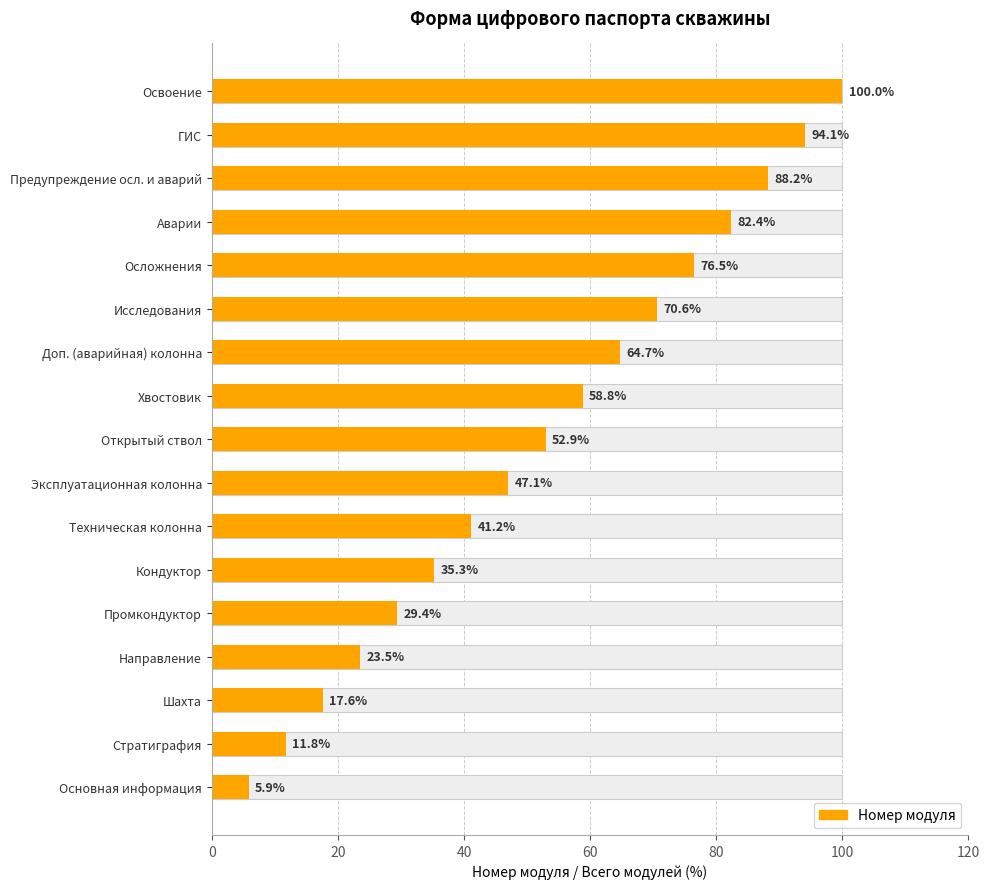

The value at Аварии is 82.4. True or false?

True